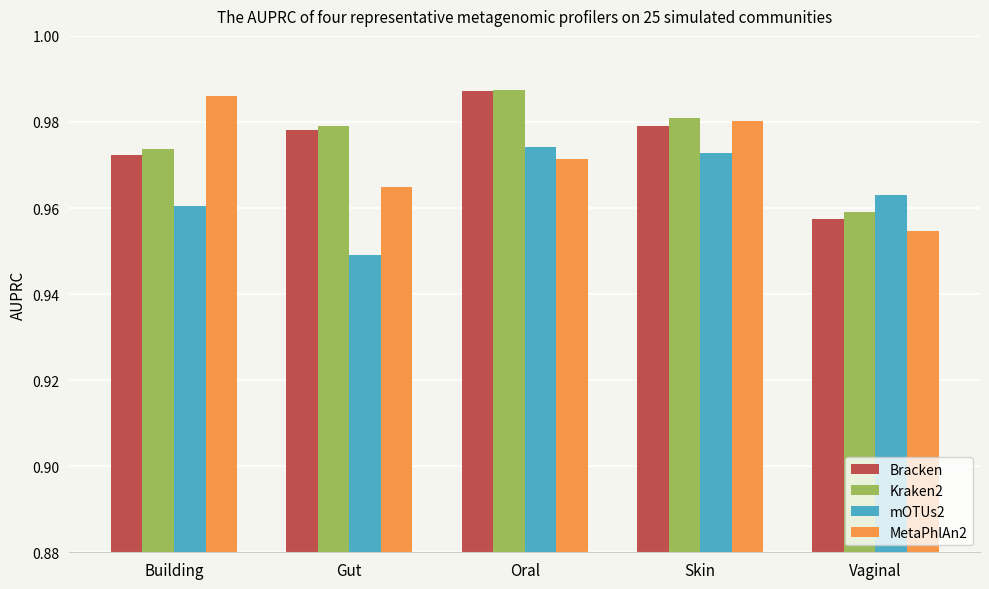

At which label does MetaPhlAn2 reach its minimum?

Vaginal